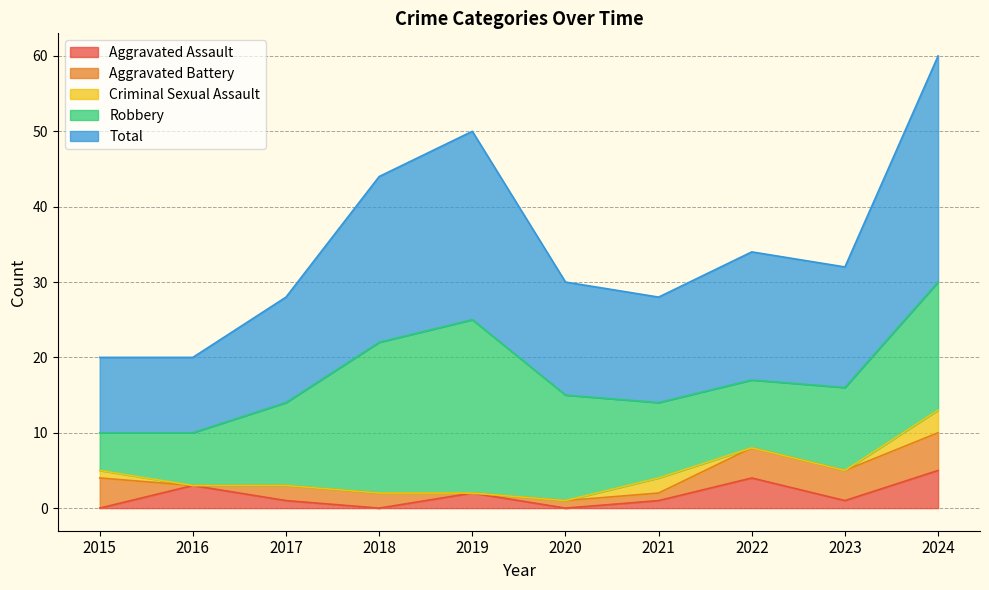

True or false: Aggravated Assault and Total intersect in this chart.

False